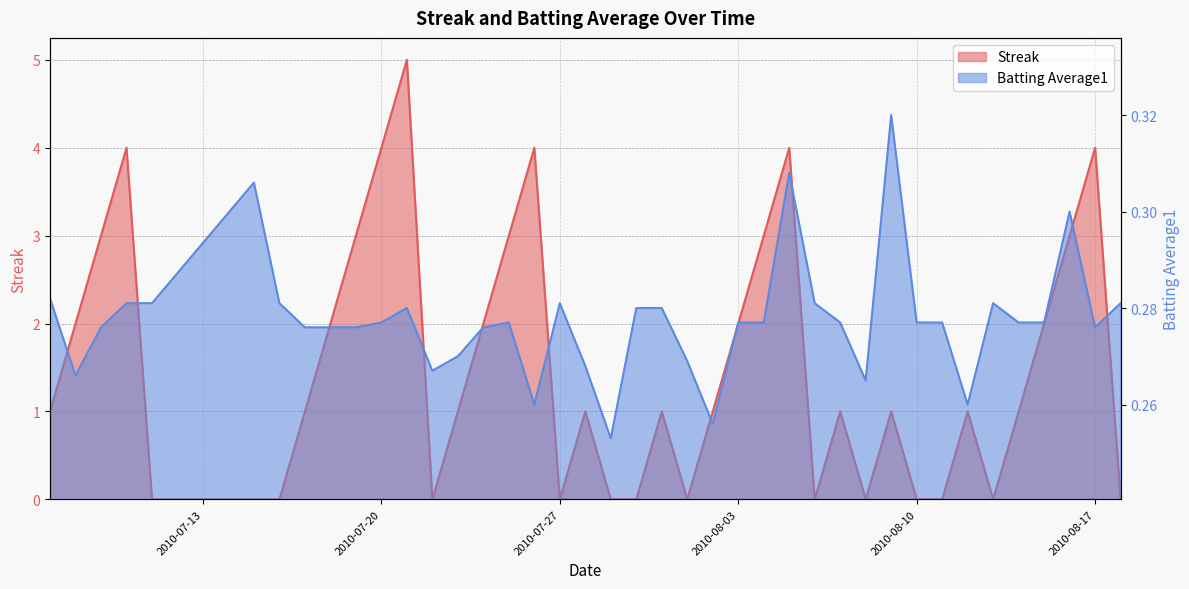

Which series has the largest range (max minus min)?

Streak